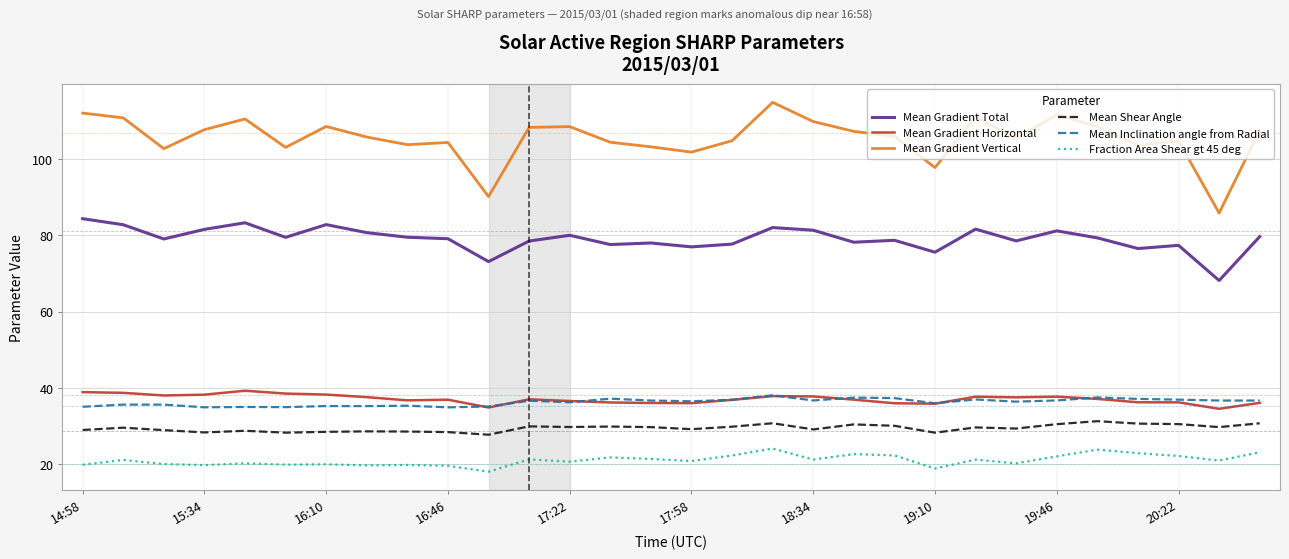

Which series has the largest total across all categories?

Mean Gradient Vertical